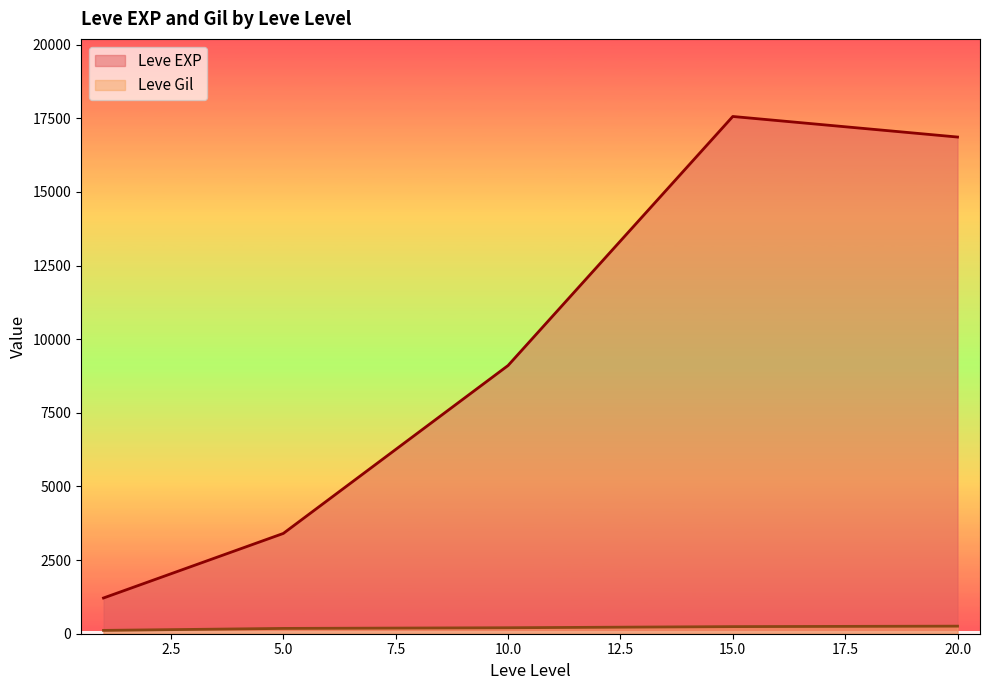

Which series has the widest spread of values?

Leve EXP